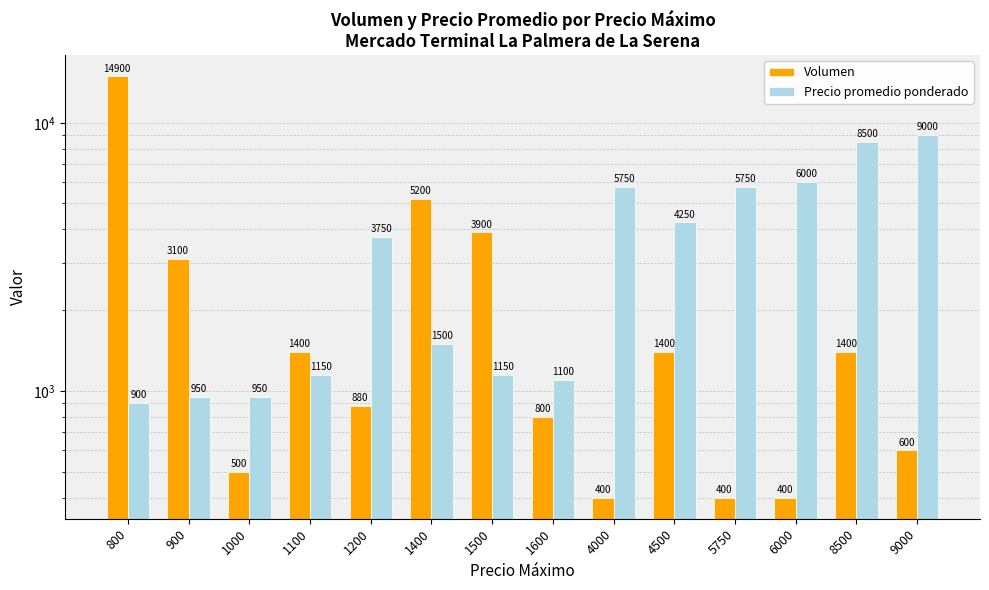

Reading left to right, what are all the values shown in this chart?

Volumen: 14900	3100	500	1400	880	5200	3900	800	400	1400	400	400	1400	600
Precio promedio ponderado: 900	950	950	1150	3750	1500	1150	1100	5750	4250	5750	6000	8500	9000